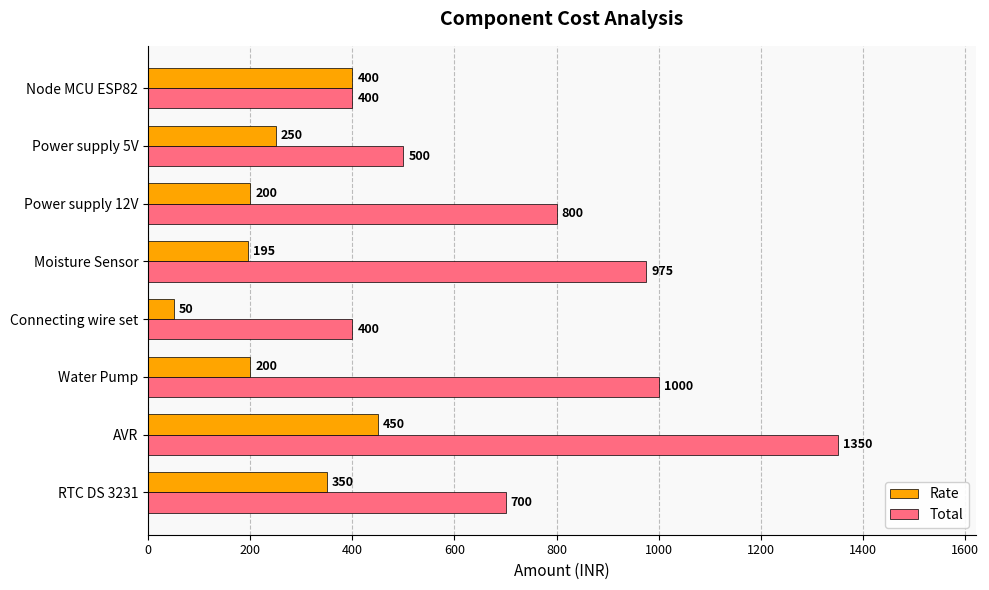

Which series changed the most between Moisture Sensor and Power supply 12V?

Total